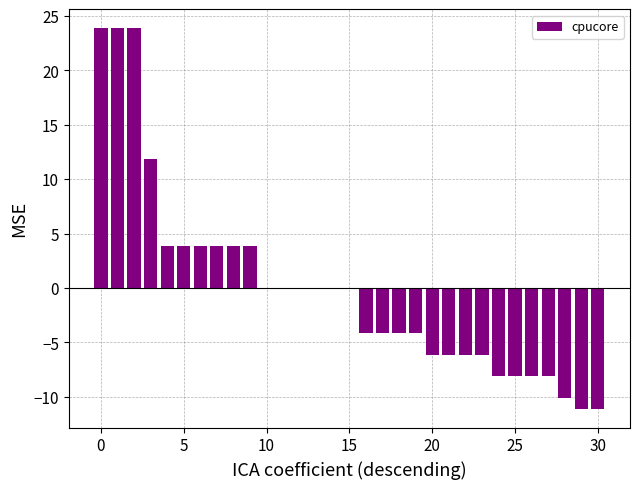

What is the difference between the second highest and minimum values?

35.0